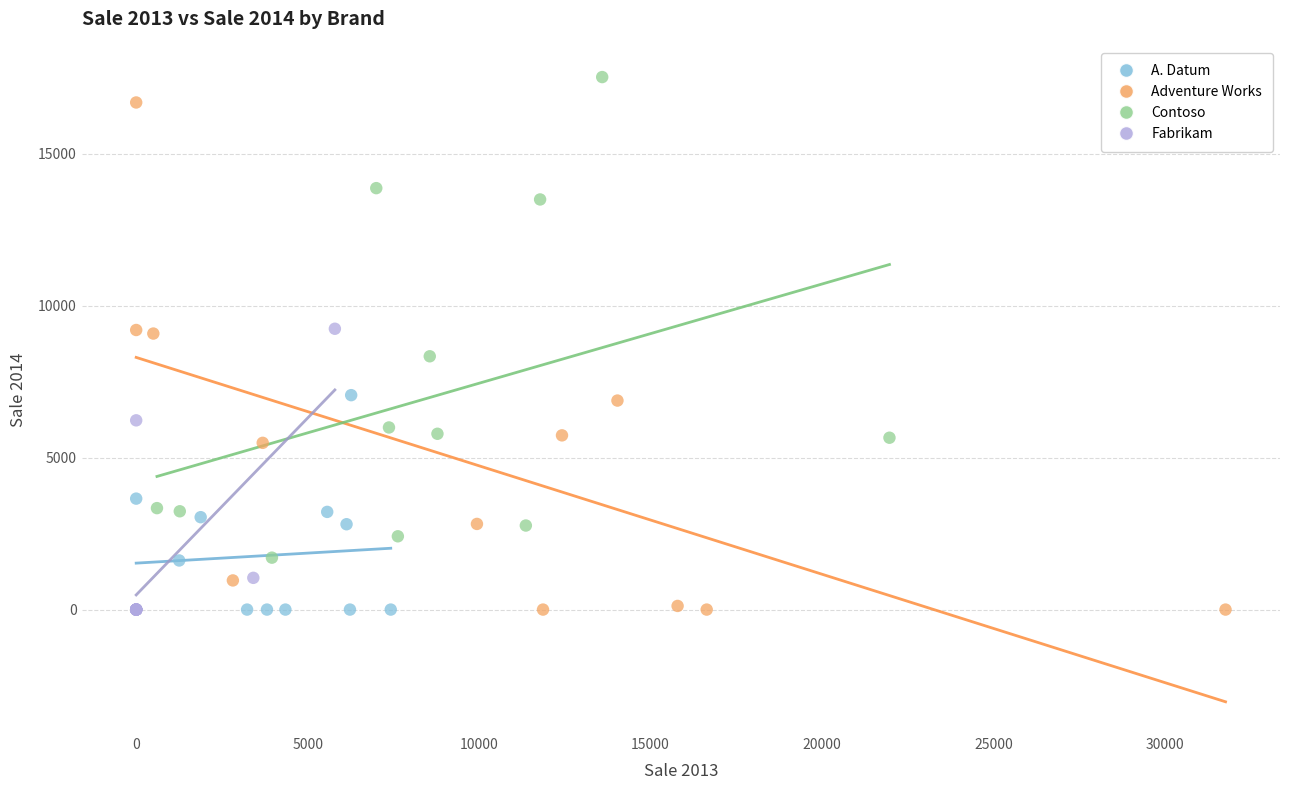

What are all the series names shown in the legend?

A. Datum, Adventure Works, Contoso, Fabrikam